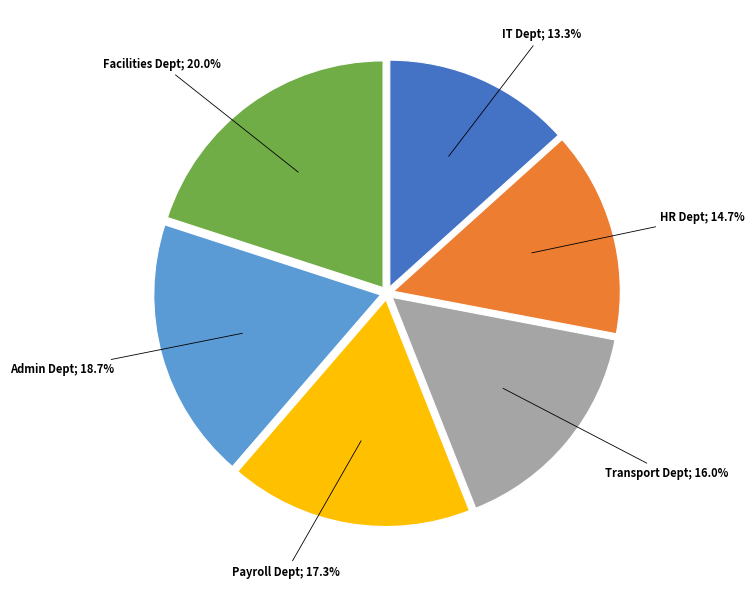

Is there a majority slice in this chart?

No